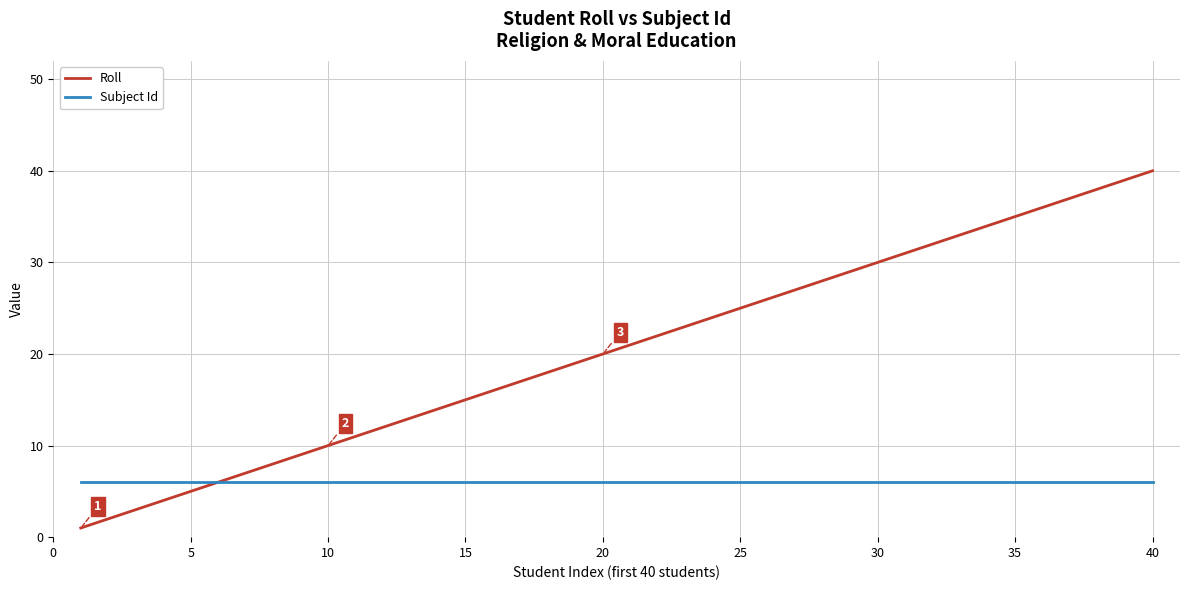

What are all the series names shown in the legend?

Roll, Subject Id